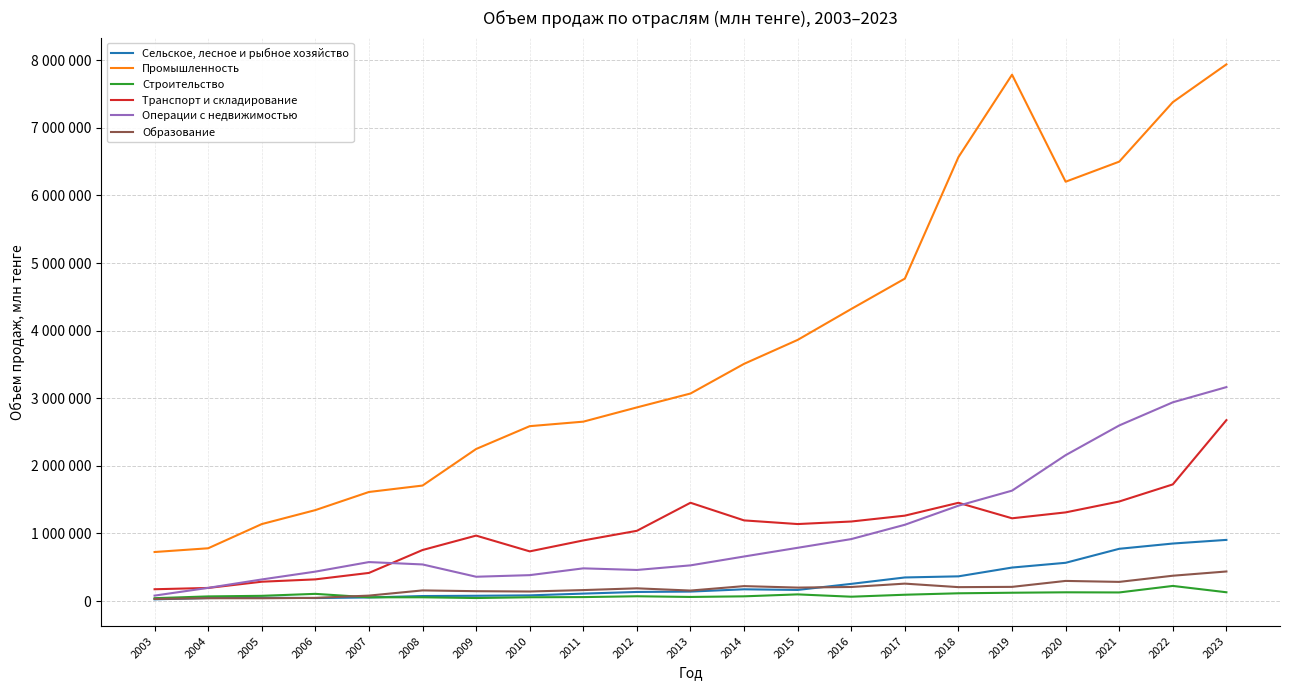

Does the chart display data point markers on the line(s)?

No